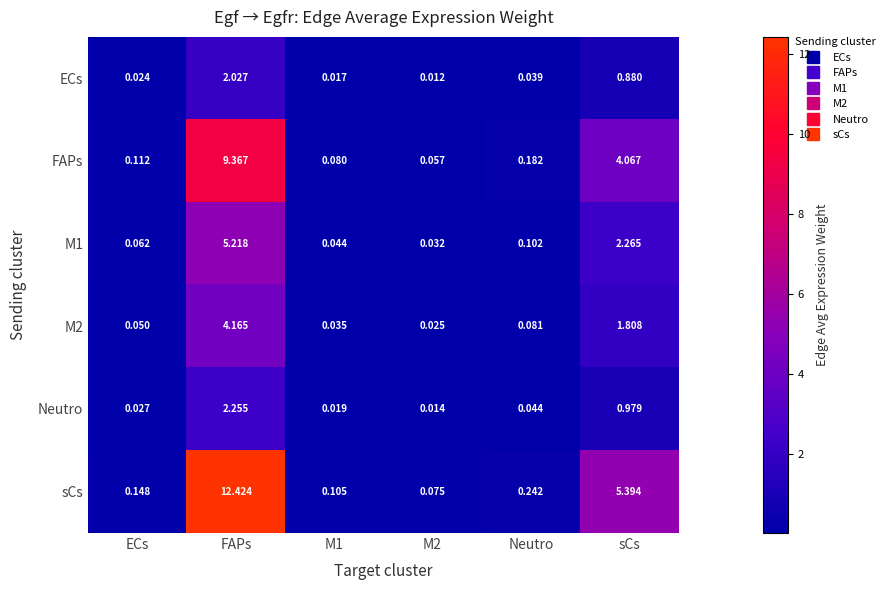

How many categories are shown in the chart?

6